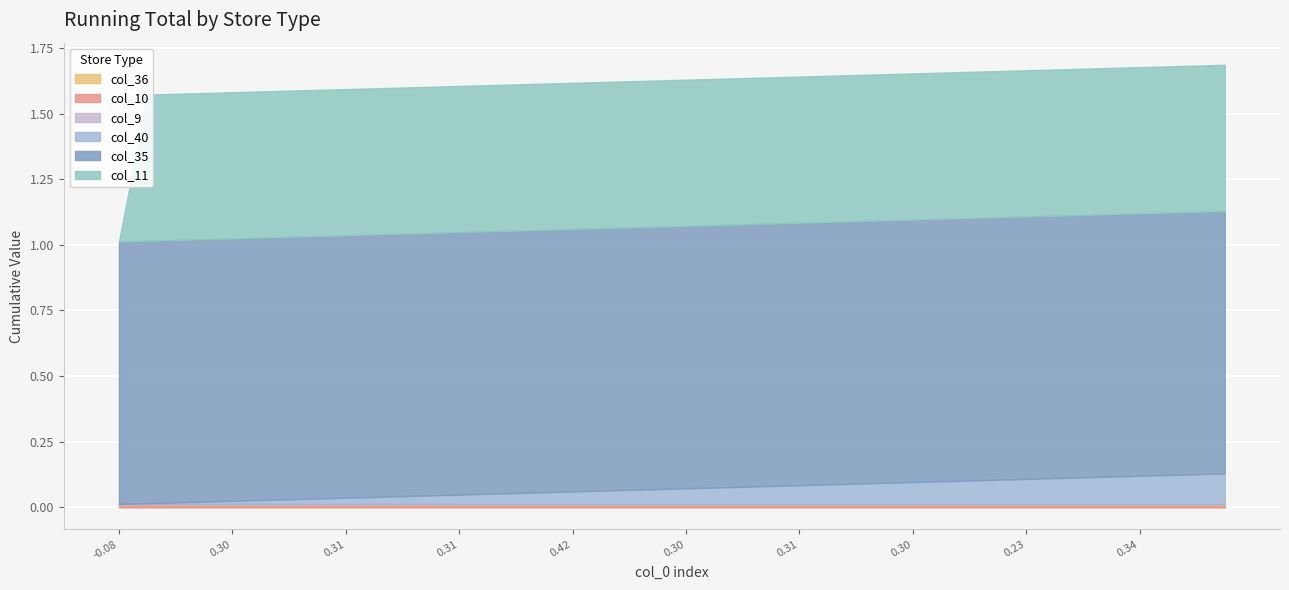

What is the value of the col_11 point at the 20th from the left?

0.6